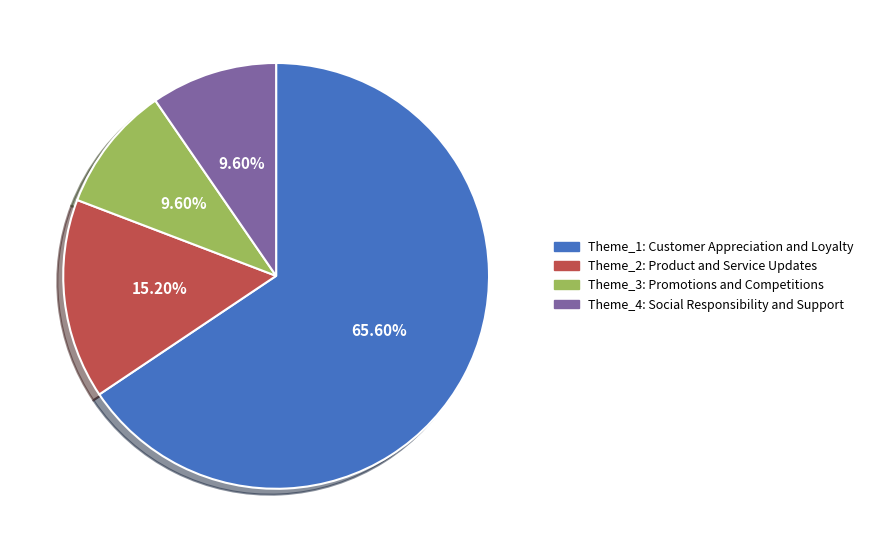

What percentage is the Theme_1: Customer Appreciation and Loyalty slice, to the nearest percent?

66%